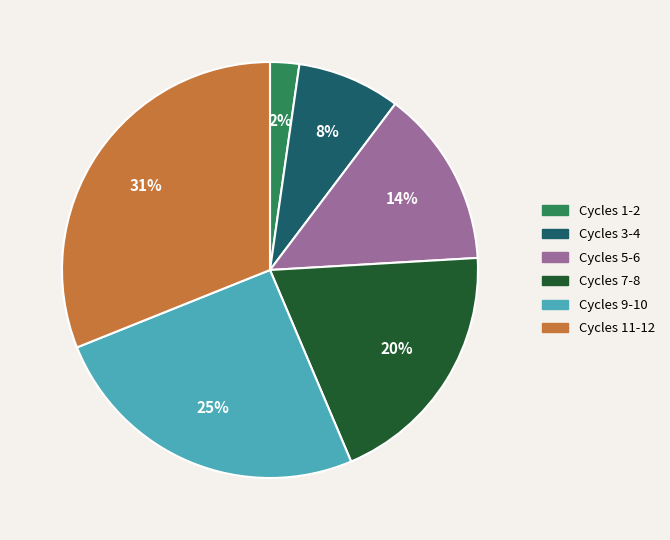

How many slices are in this pie chart?

6